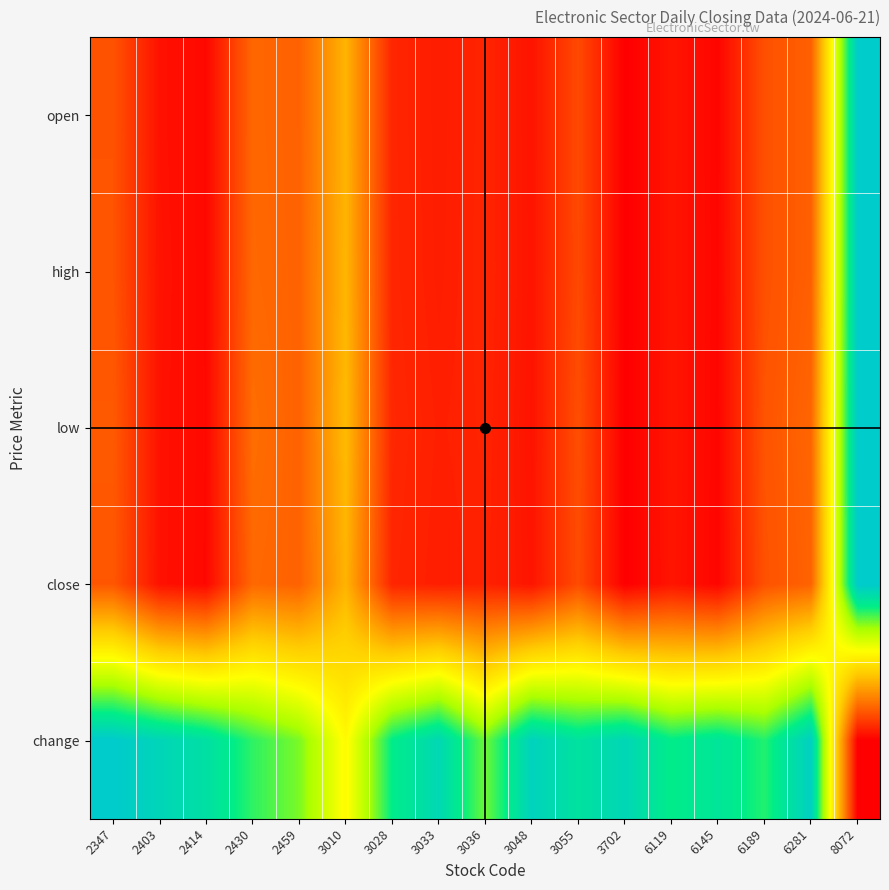

Reading left to right, transcribe all the data shown in this chart.

open: 2347=0.2	2403=0.0	2414=0.0	2430=0.2	2459=0.2	3010=0.4	3028=0.1	3033=0.1	3036=0.1	3048=0.0	3055=0.2	3702=0.0	6119=0.0	6145=0.0	6189=0.2	6281=0.2	8072=1.0
high: 2347=0.2	2403=0.0	2414=0.0	2430=0.2	2459=0.2	3010=0.4	3028=0.1	3033=0.1	3036=0.1	3048=0.0	3055=0.2	3702=0.0	6119=0.0	6145=0.0	6189=0.2	6281=0.2	8072=1.0
low: 2347=0.2	2403=0.0	2414=0.0	2430=0.2	2459=0.2	3010=0.4	3028=0.1	3033=0.1	3036=0.1	3048=0.0	3055=0.2	3702=0.0	6119=0.0	6145=0.0	6189=0.2	6281=0.2	8072=1.0
close: 2347=0.2	2403=0.0	2414=0.0	2430=0.2	2459=0.2	3010=0.4	3028=0.1	3033=0.1	3036=0.1	3048=0.0	3055=0.2	3702=0.0	6119=0.0	6145=0.0	6189=0.2	6281=0.2	8072=1.0
change: 2347=1.0	2403=1.0	2414=0.9	2430=0.8	2459=0.8	3010=0.6	3028=0.9	3033=0.9	3036=0.8	3048=1.0	3055=0.9	3702=1.0	6119=0.9	6145=0.9	6189=0.8	6281=1.0	8072=0.0